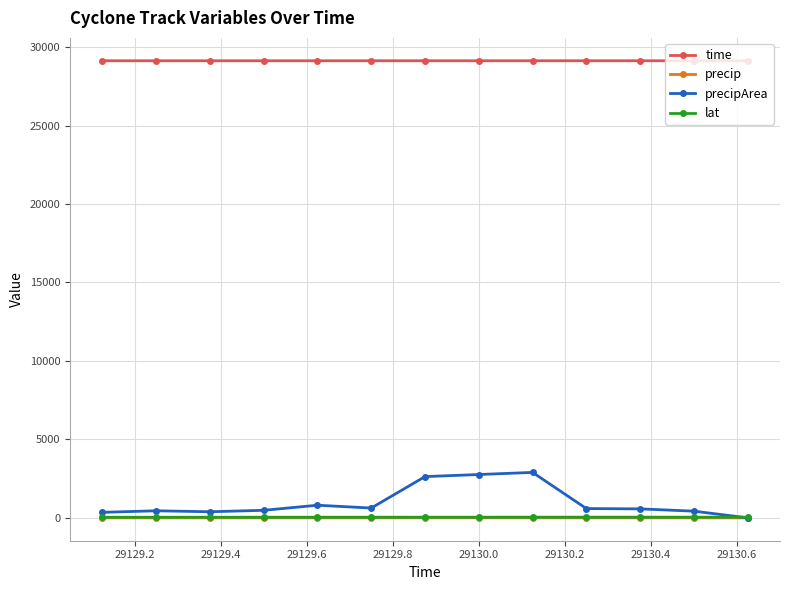

How many data points in precip are less than 1?

1